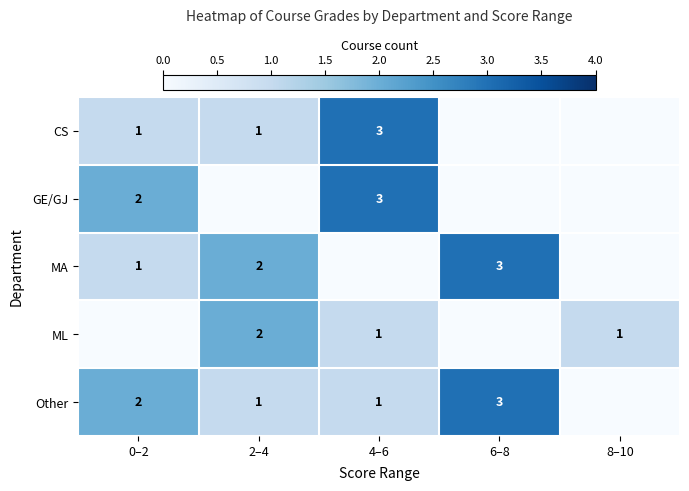

At which category is the sum across all series the highest?

4–6